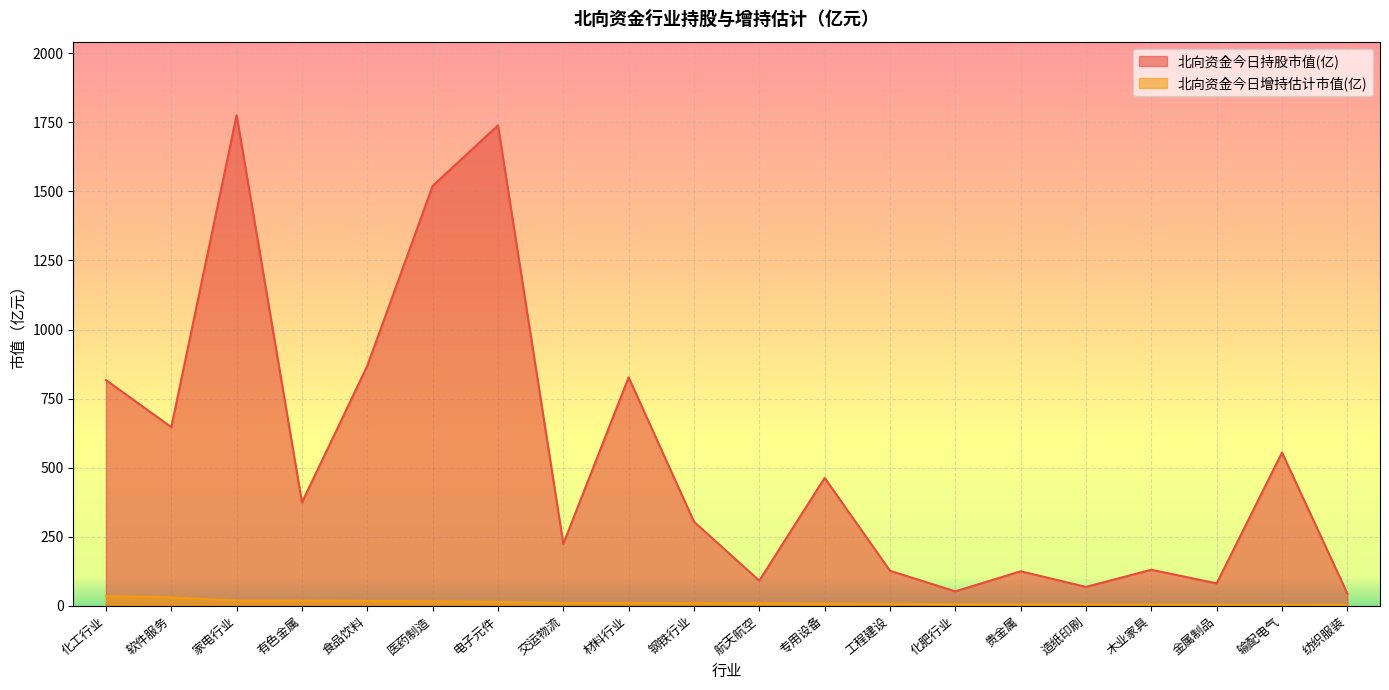

The value of 北向资金今日增持估计市值(亿) at 金属制品 is 3.6. True or false?

True